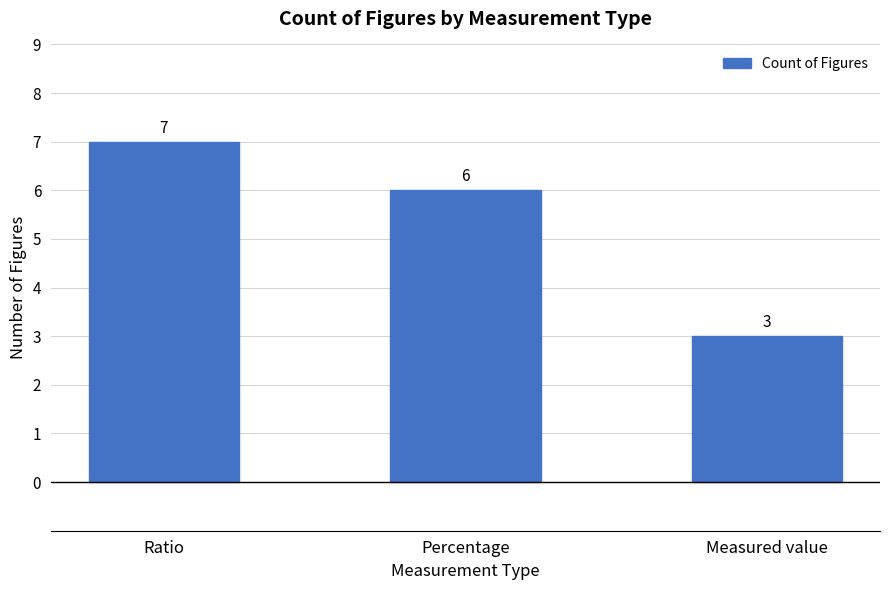

What is the label of the 1st bar from the right?

Measured value